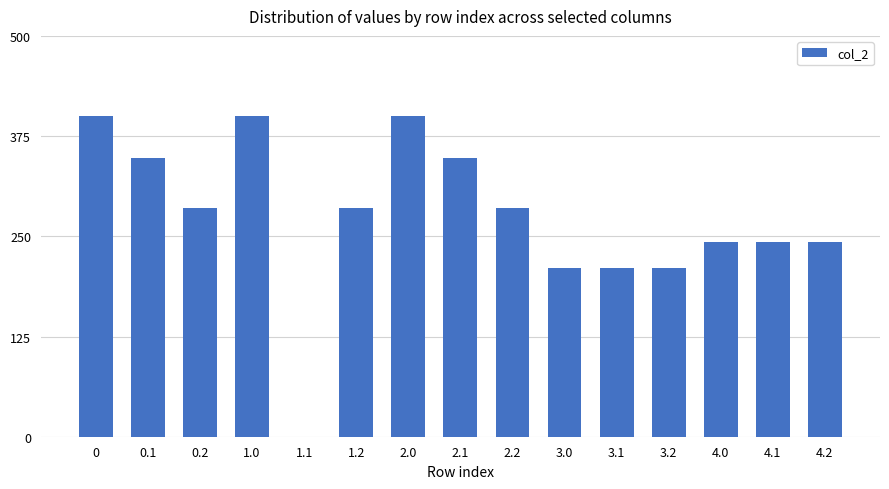

The value at 1.0 is 175.4. True or false?

False